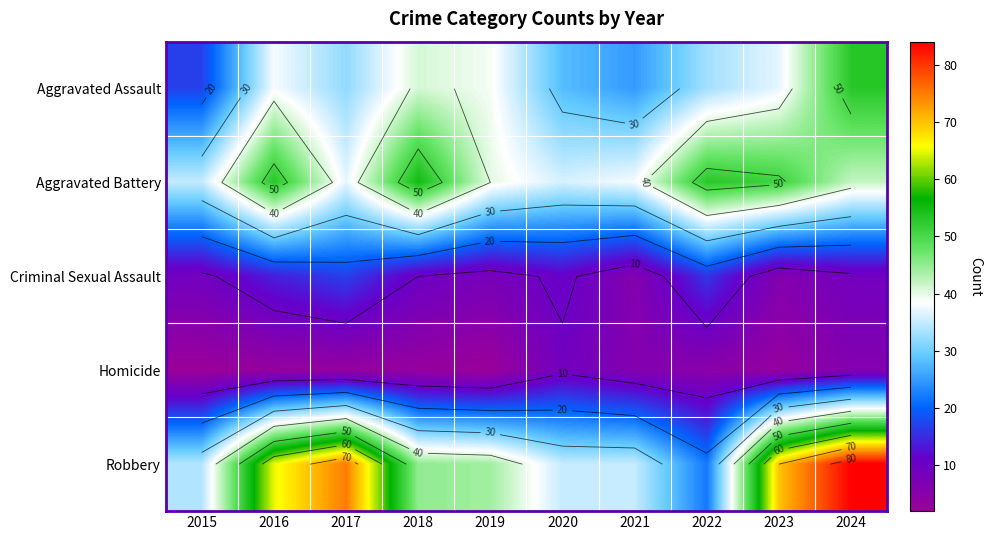

What is the difference between the maximum and minimum values in the Robbery series?

62